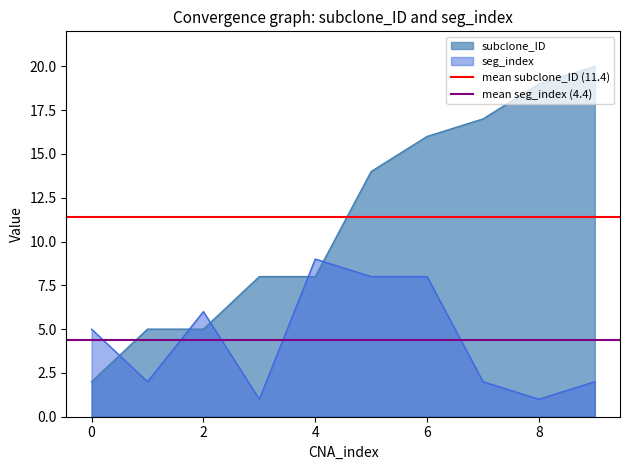

List the series in order of their overall mean, lowest first.

mean seg_index (4.4), mean subclone_ID (11.4)